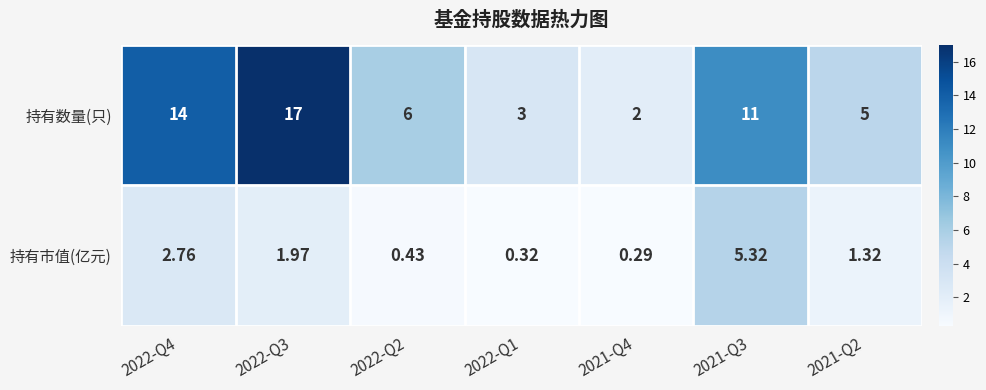

Which series changed the most between 2022-Q2 and 2022-Q1?

持有数量(只)